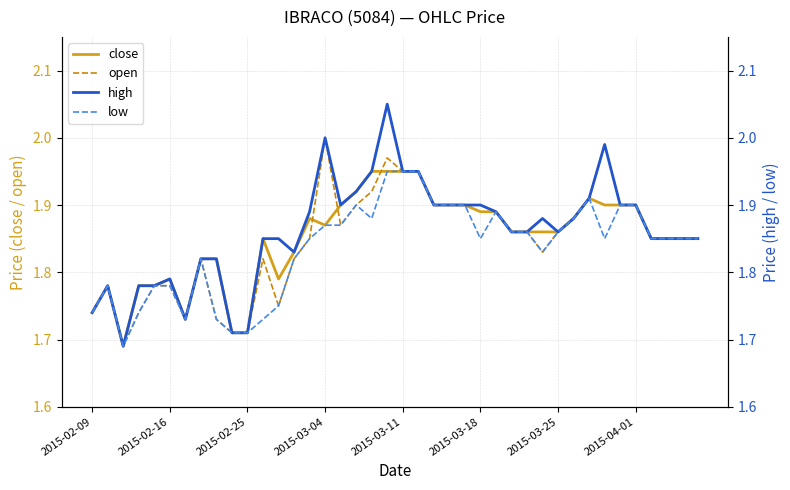

What are all the series names shown in the legend?

close, open, high, low